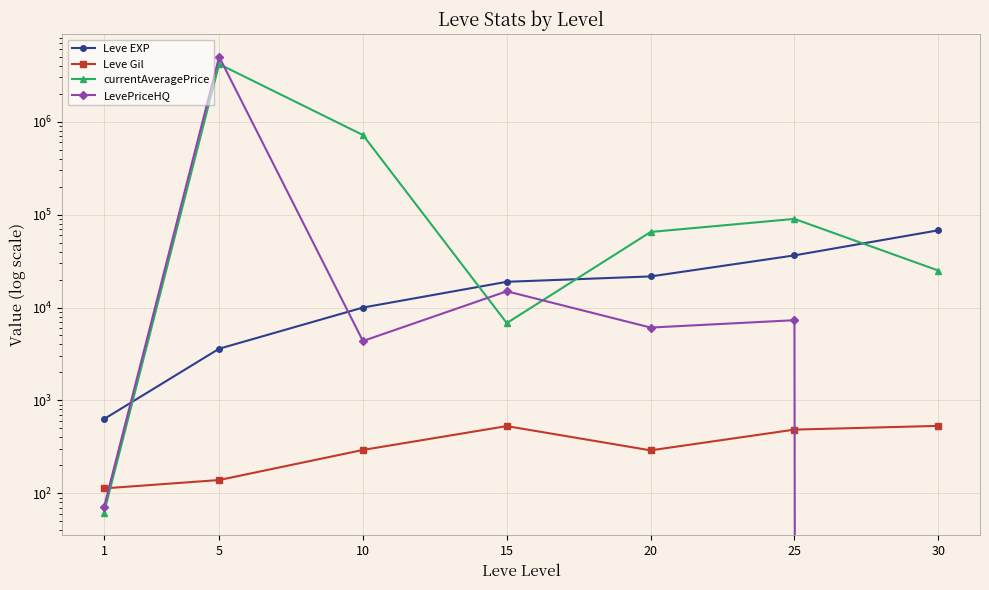

What is the value of the Leve Gil point at the 3rd from the left?

293.0